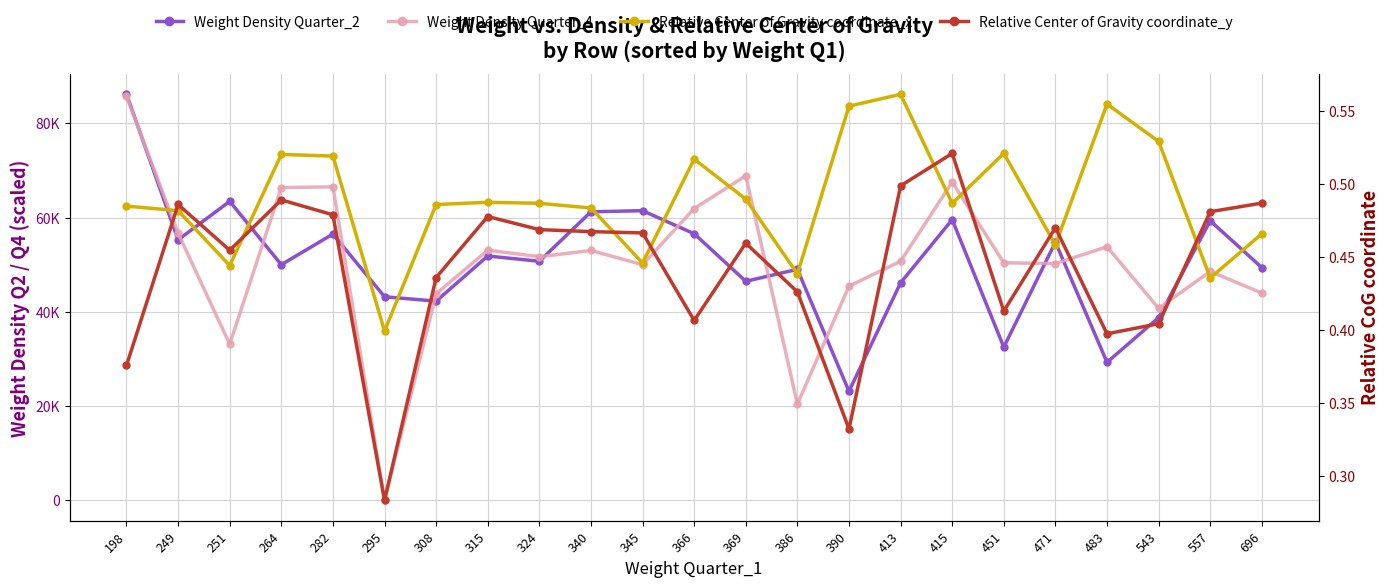

What are all the series names shown in the legend?

Weight Density Quarter_2, Weight Density Quarter_4, Relative Center of Gravity coordinate_x, Relative Center of Gravity coordinate_y